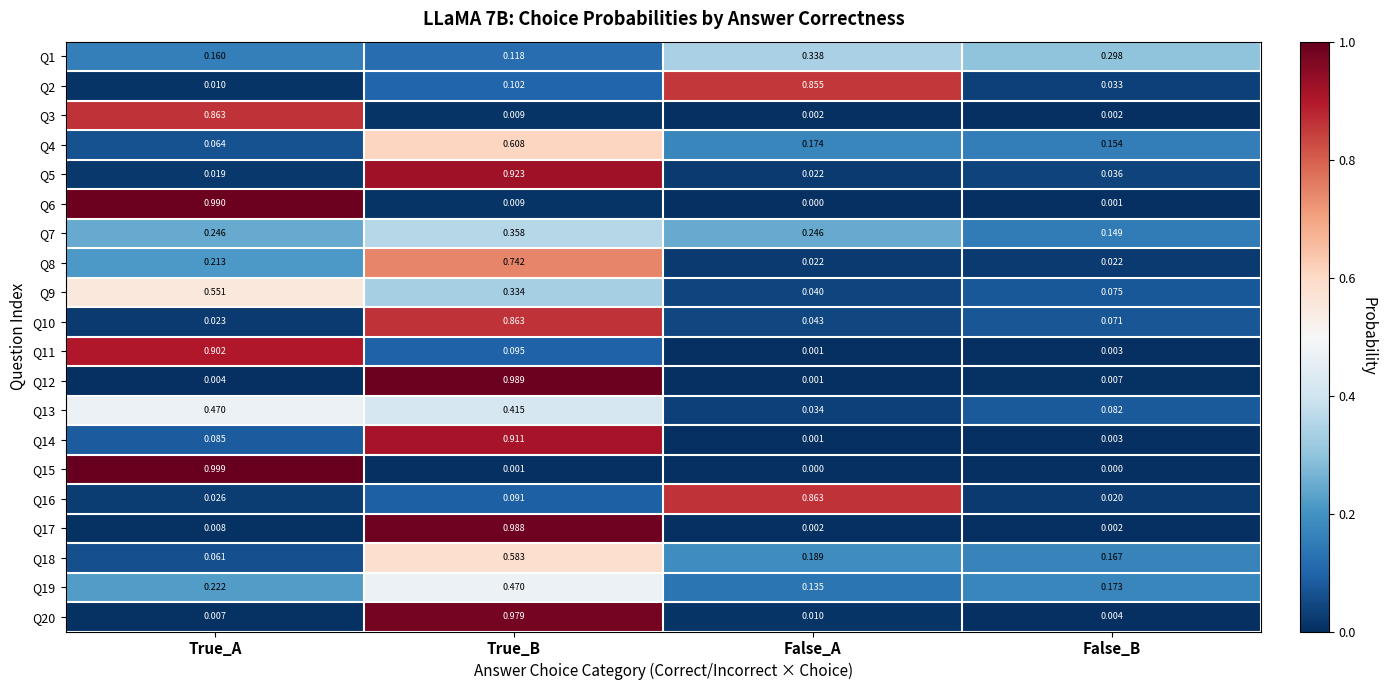

Where is Q13 nearest to the value 0?

False_A